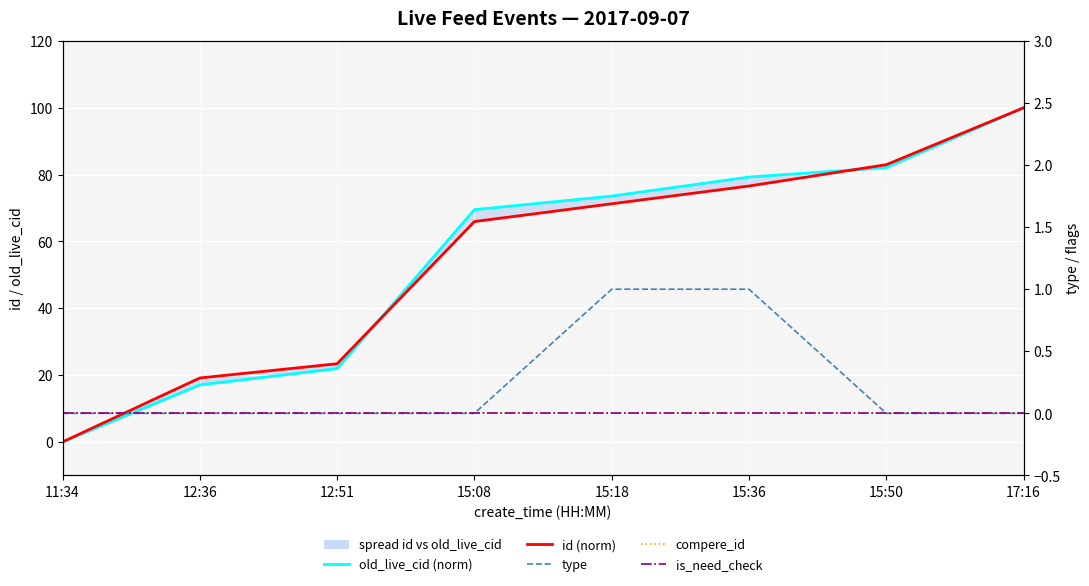

What is the label of the 4th point from the left?

15:08